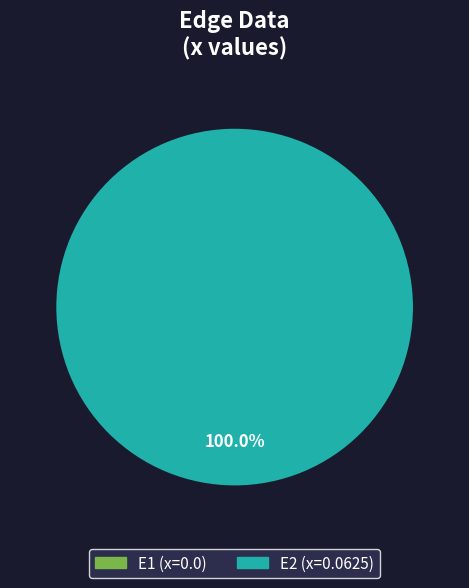

Is there any slice that represents more than half of the pie?

Yes